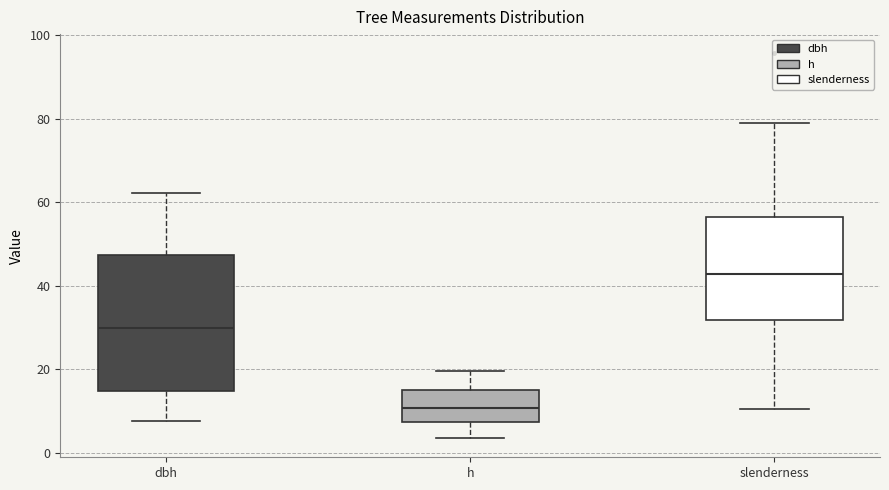

Reading left to right, read every box against the y-axis: the position of its median line, the range the box covers, and the ends of its whiskers. The values are not printed on the chart, so give them approximately, as read against the axis.

dbh: median 30, box 14 to 48, whiskers 8 to 62
h: median 10, box 8 to 16, whiskers 4 to 20
slenderness: median 42, box 32 to 56, whiskers 10 to 78